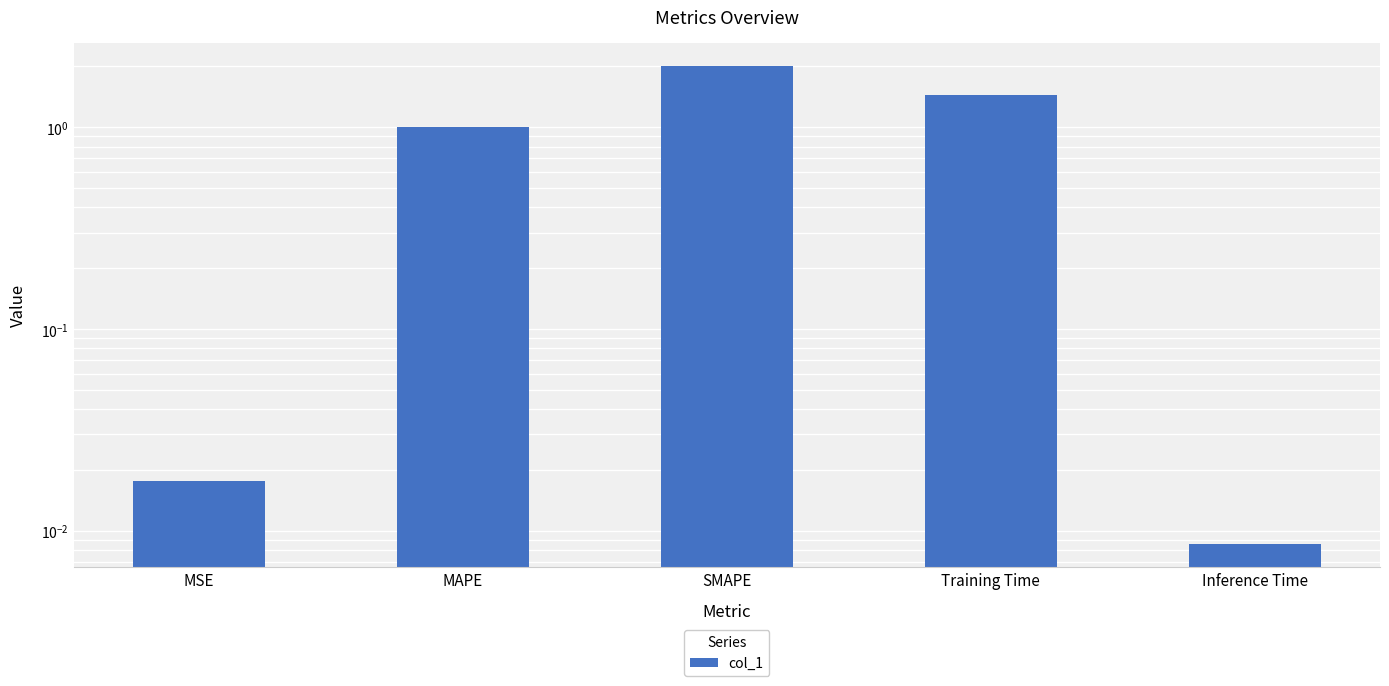

Is it true that the value at Training Time is 0.5?

False